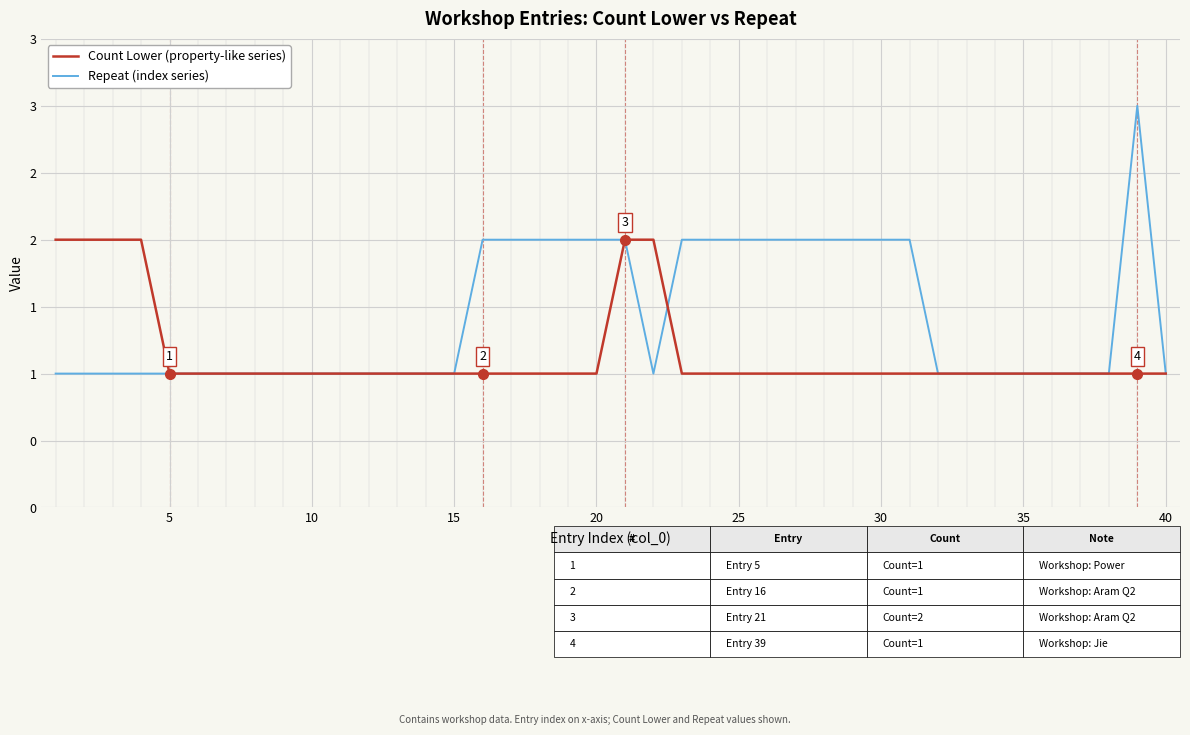

Rank the series by their maximum value, from highest to lowest.

Repeat (index series), Count Lower (property-like series)